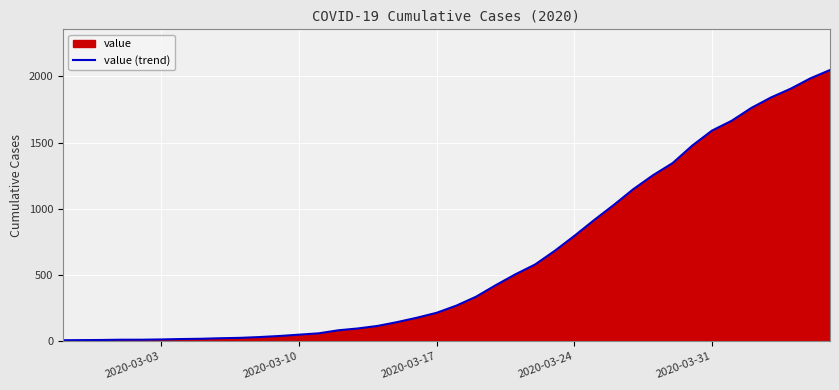

Count the number of categories in the chart.

40